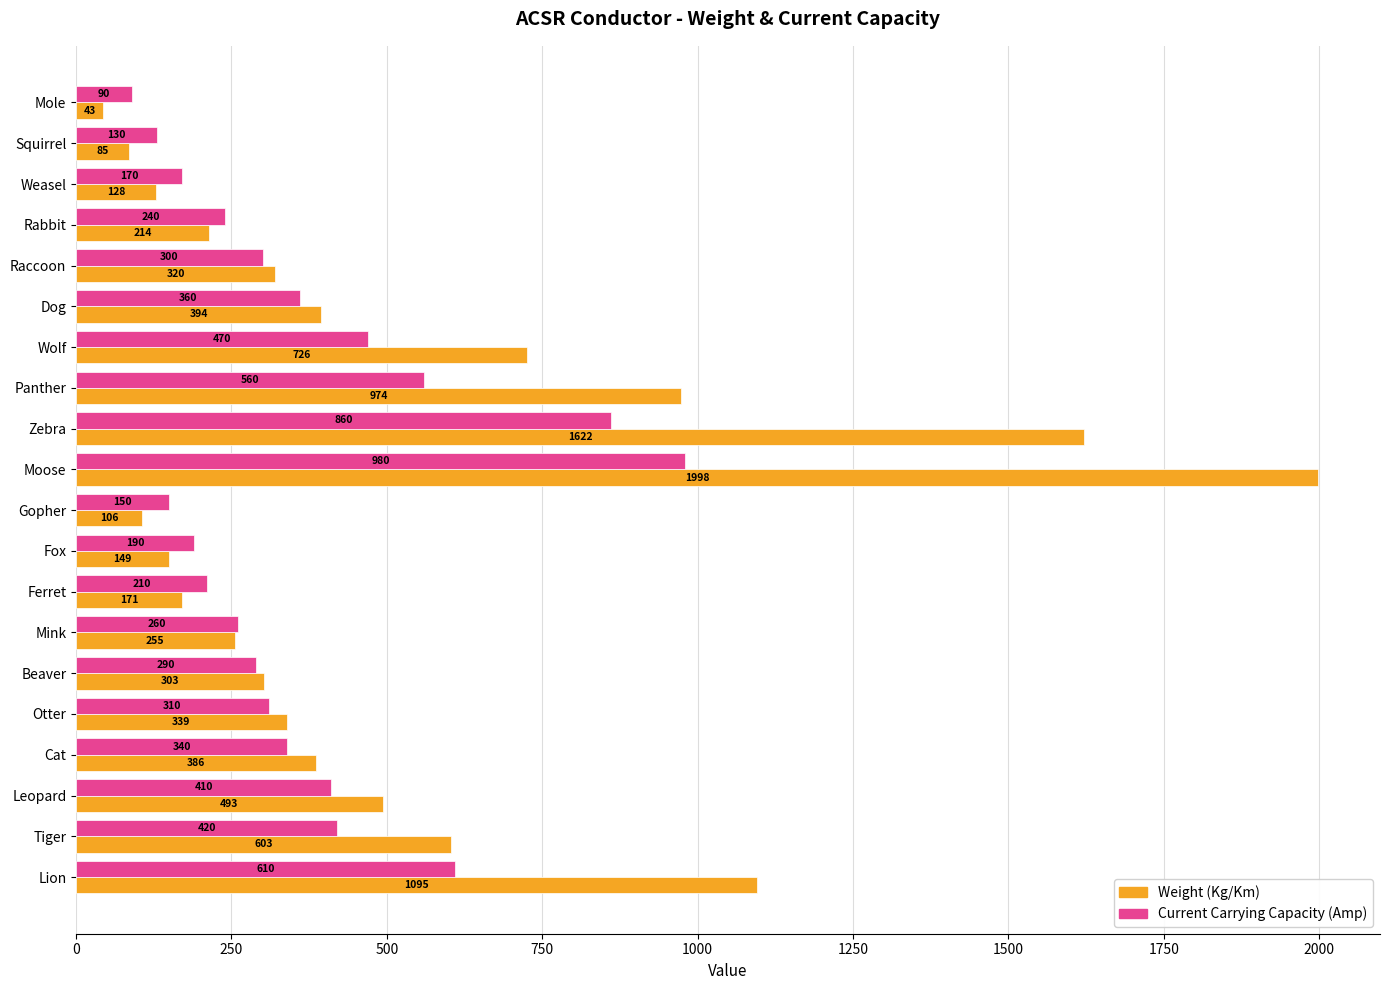

At which label is Current Carrying Capacity (Amp) closest to 535?

Panther